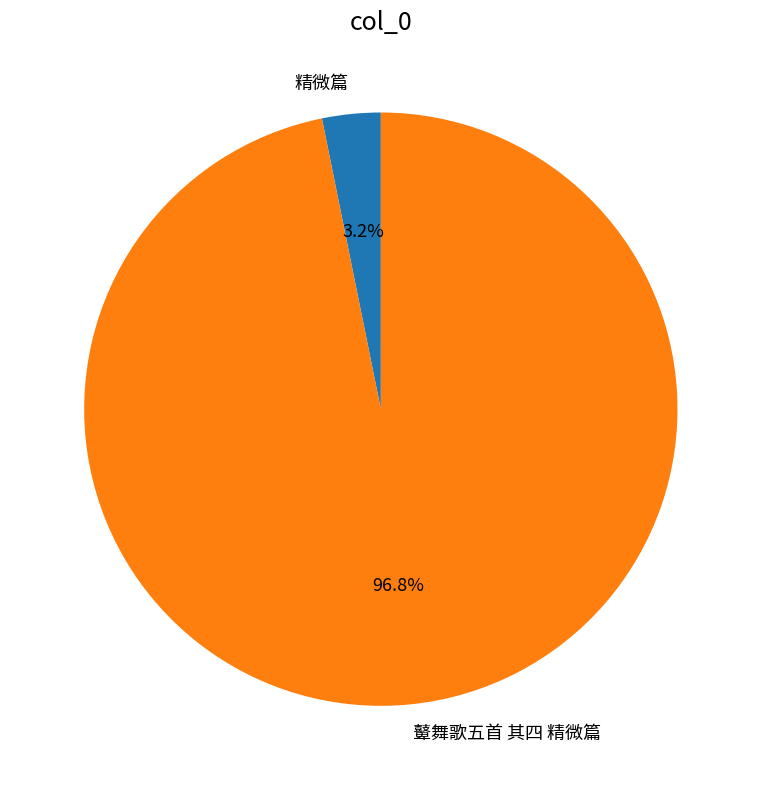

How many slices are in this pie chart?

2